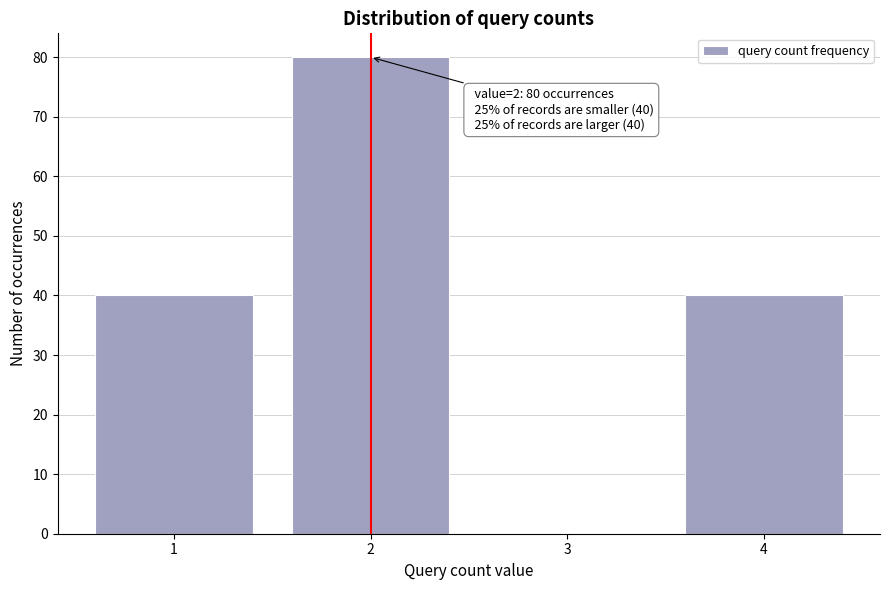

Reading left to right, list all the values displayed in this chart.

1=40	2=80	3=0	4=40